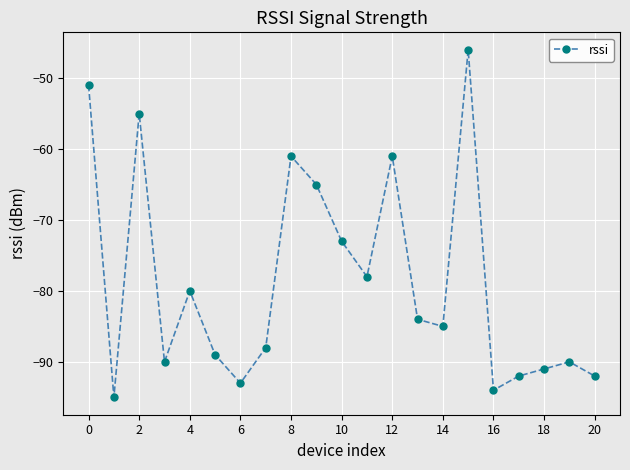

What is the sum of all values?

-1653